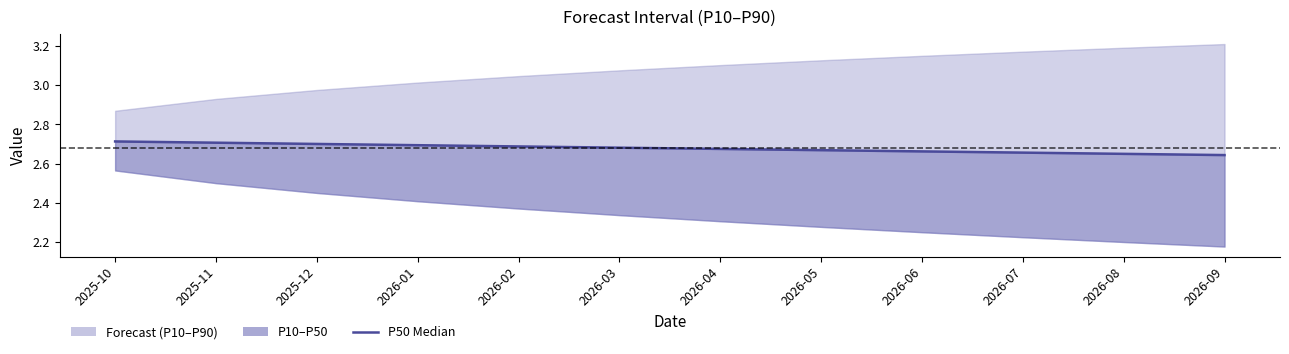

How many data points does each series have?

12